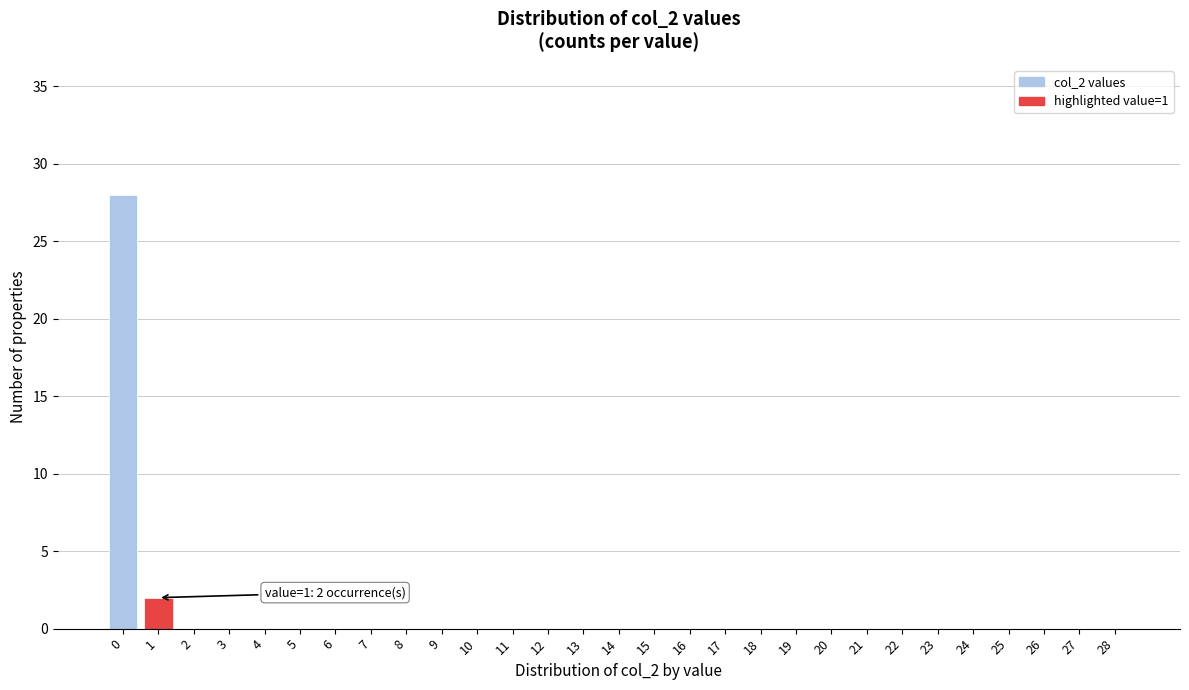

Reading left to right, what are all the values shown in this chart?

0=28	1=2	2=0	3=0	4=0	5=0	6=0	7=0	8=0	9=0	10=0	11=0	12=0	13=0	14=0	15=0	16=0	17=0	18=0	19=0	20=0	21=0	22=0	23=0	24=0	25=0	26=0	27=0	28=0